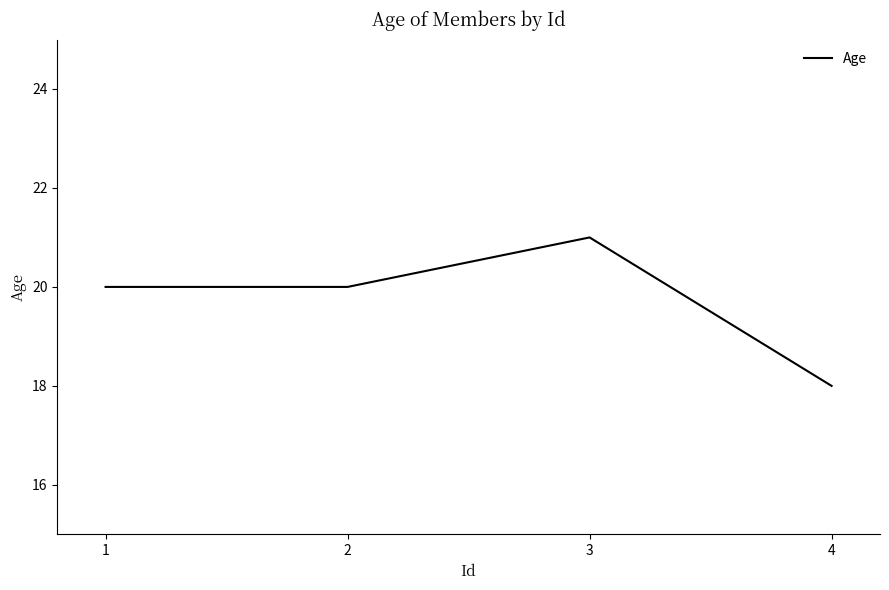

True or false: the data shows 20 at 1.

True